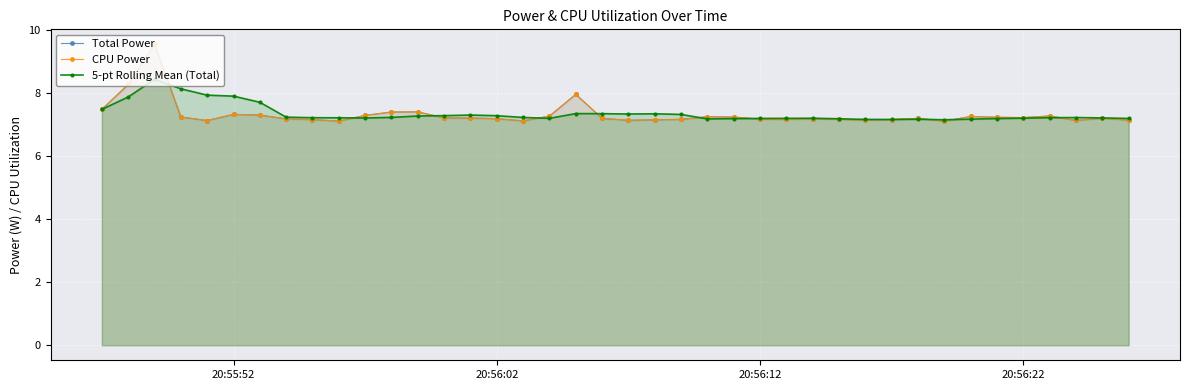

What are all the series names shown in the legend?

Total Power, CPU Power, 5-pt Rolling Mean (Total)